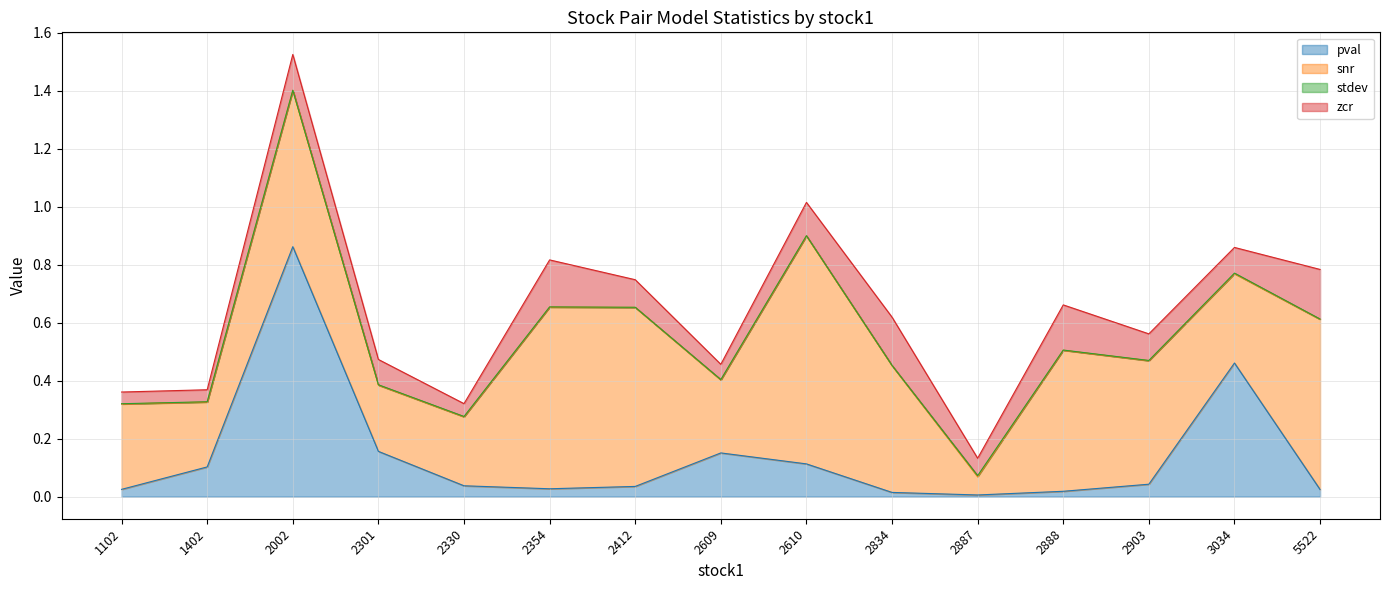

True or false: snr and zcr intersect in this chart.

False